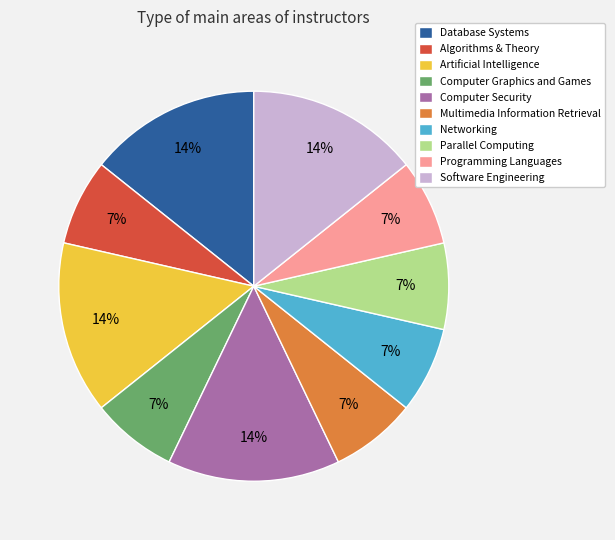

Is Artificial Intelligence the majority of the pie?

No